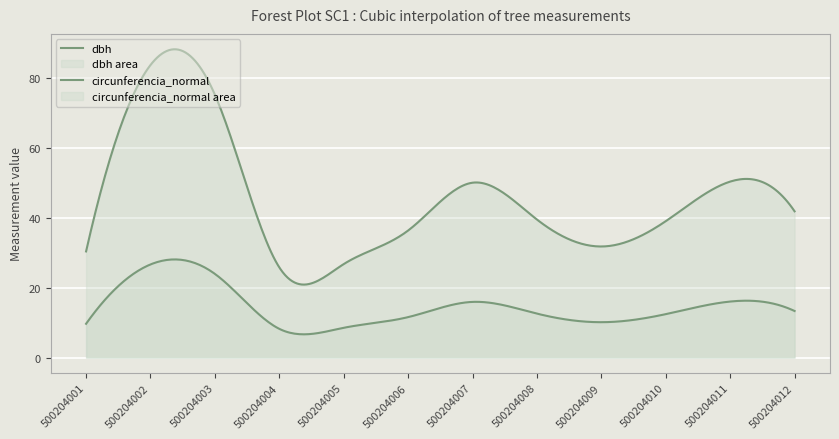

How many data points does each series have?

12